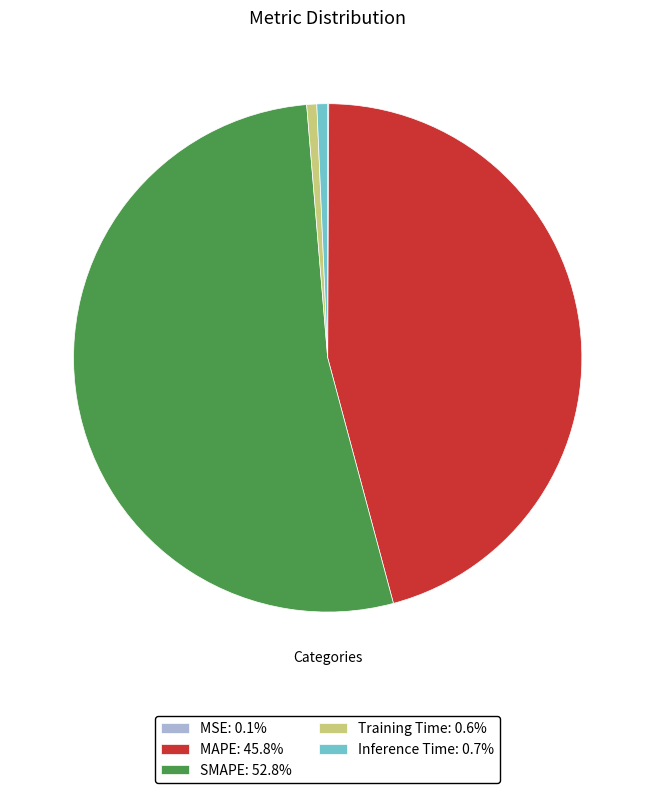

The SMAPE slice represents 53% of the pie. True or false?

True